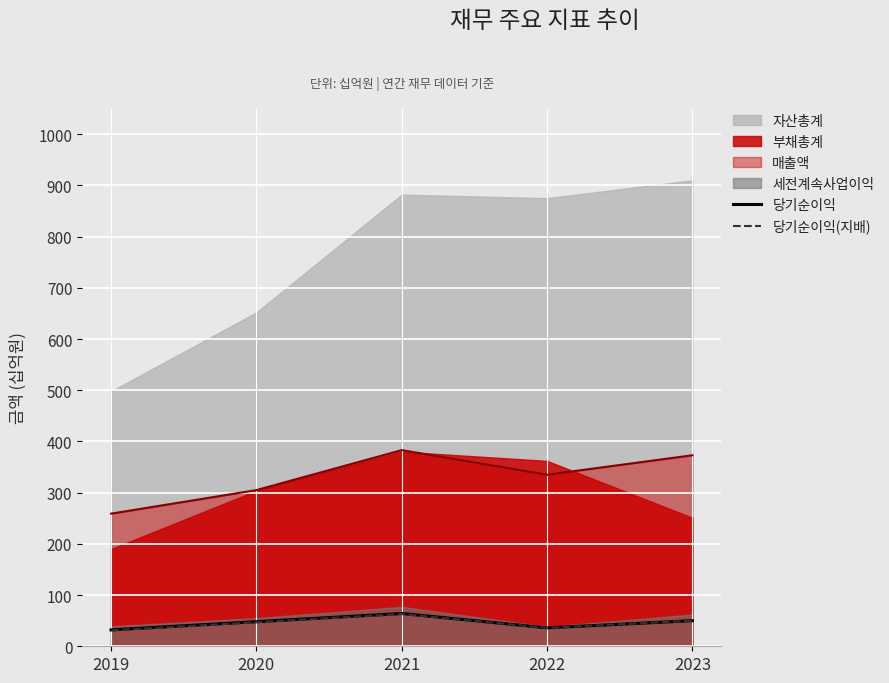

Where is the first local maximum for 당기순이익?

2021